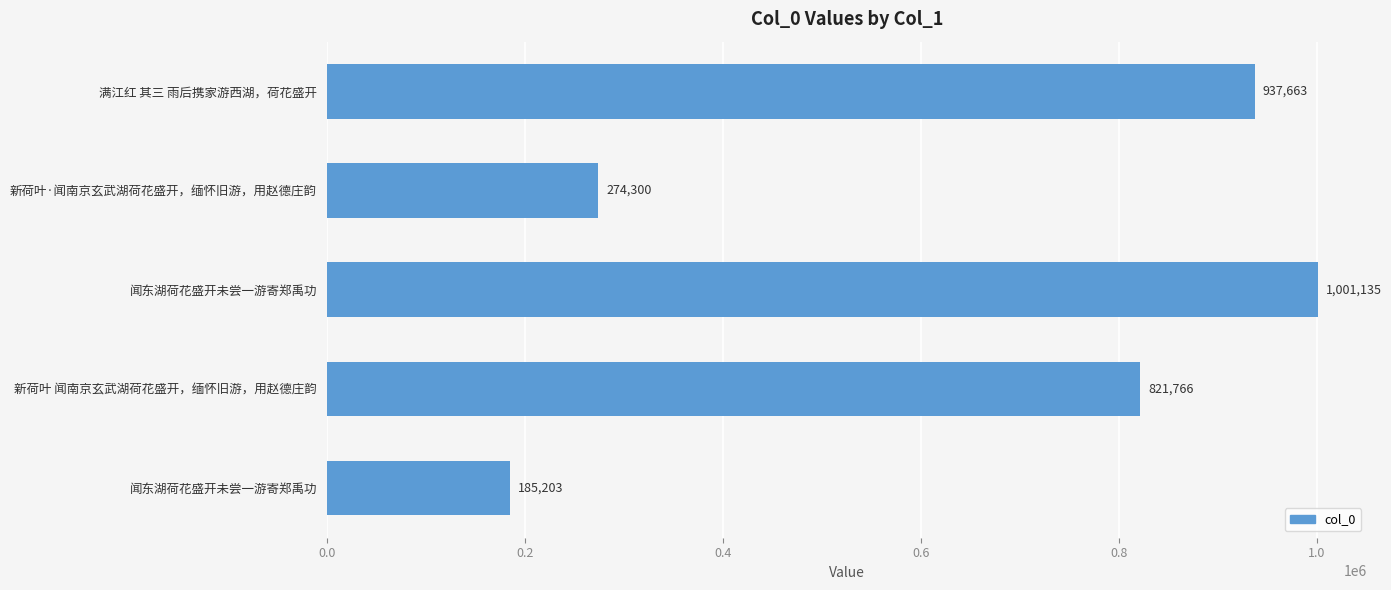

What is the greatest value displayed?

1001135